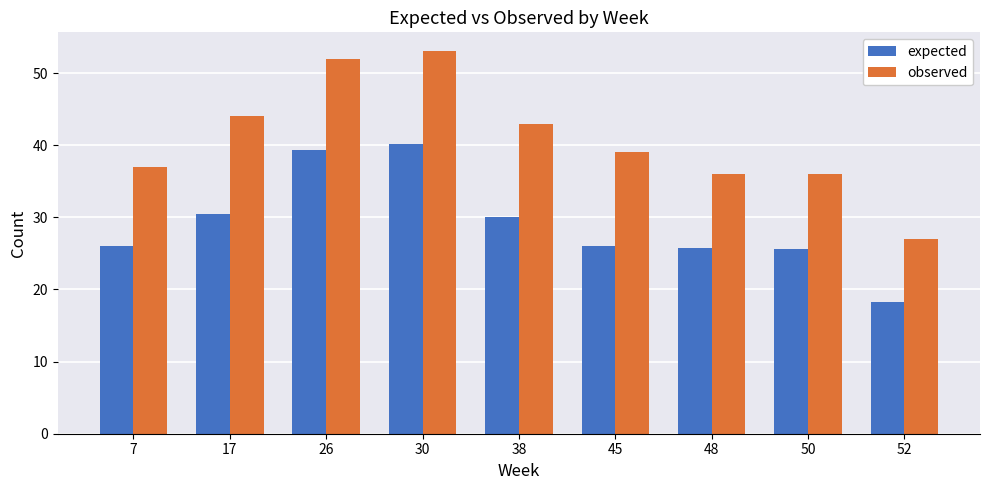

What is the difference between the highest and lowest values at 50?

10.4